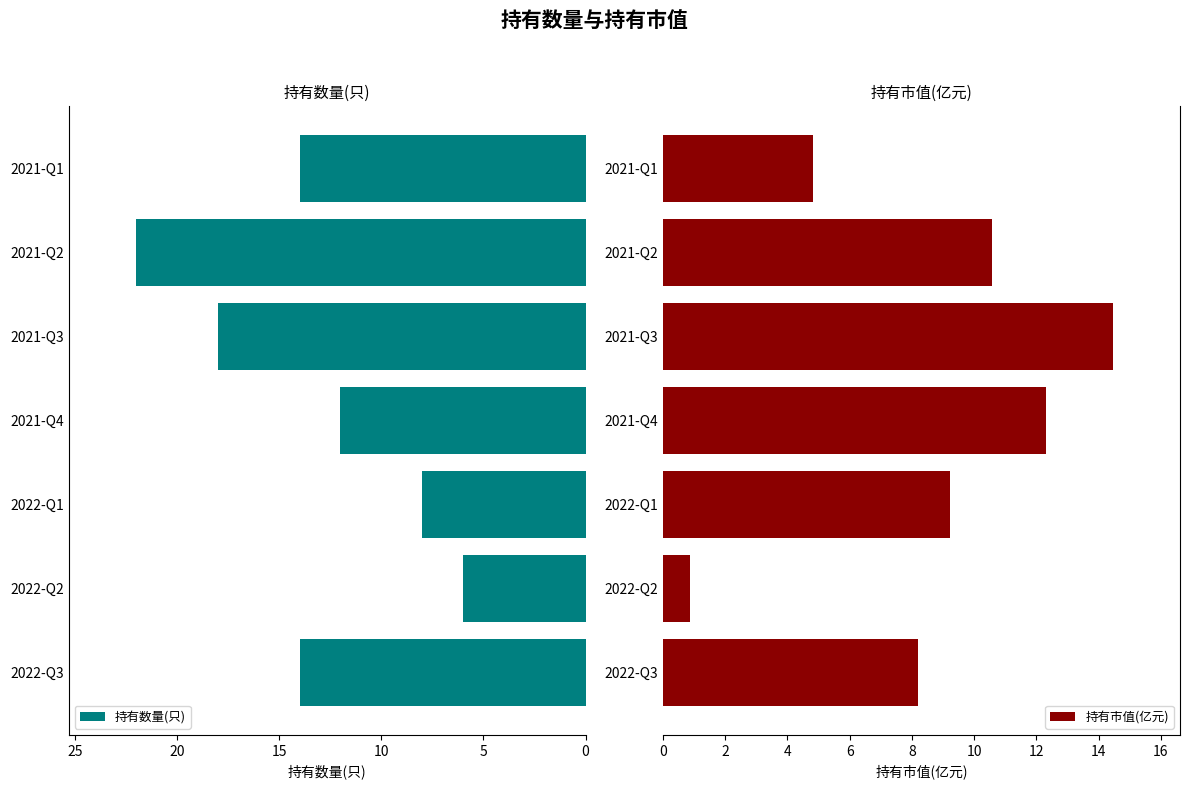

What is the difference between the 持有数量(只) values at 2021-Q3 and 2021-Q4?

6